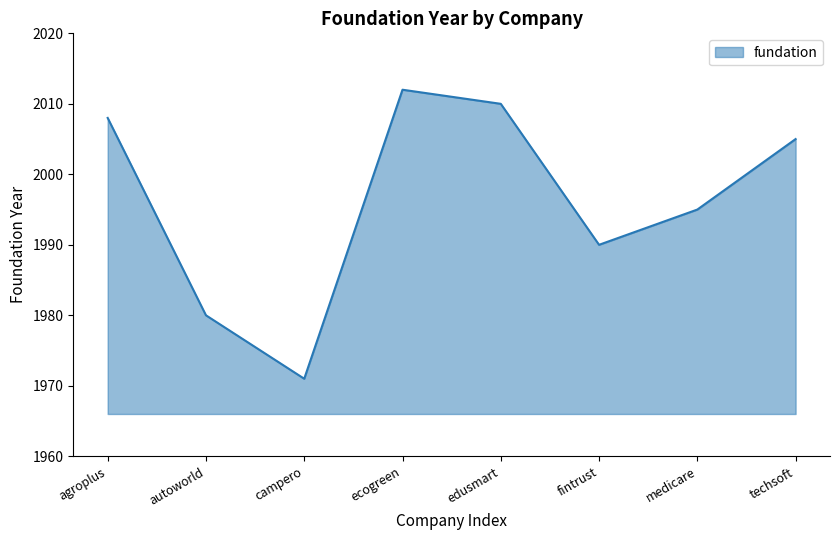

At which category does the data reach its first local peak?

ecogreen